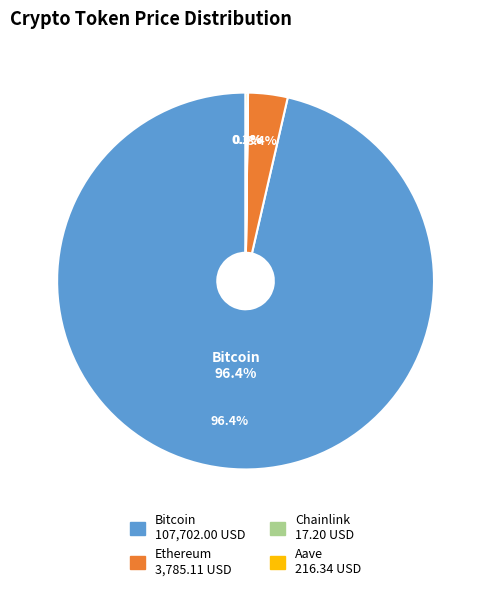

Rank the categories by value from lowest to highest.

Chainlink, Aave, Ethereum, Bitcoin